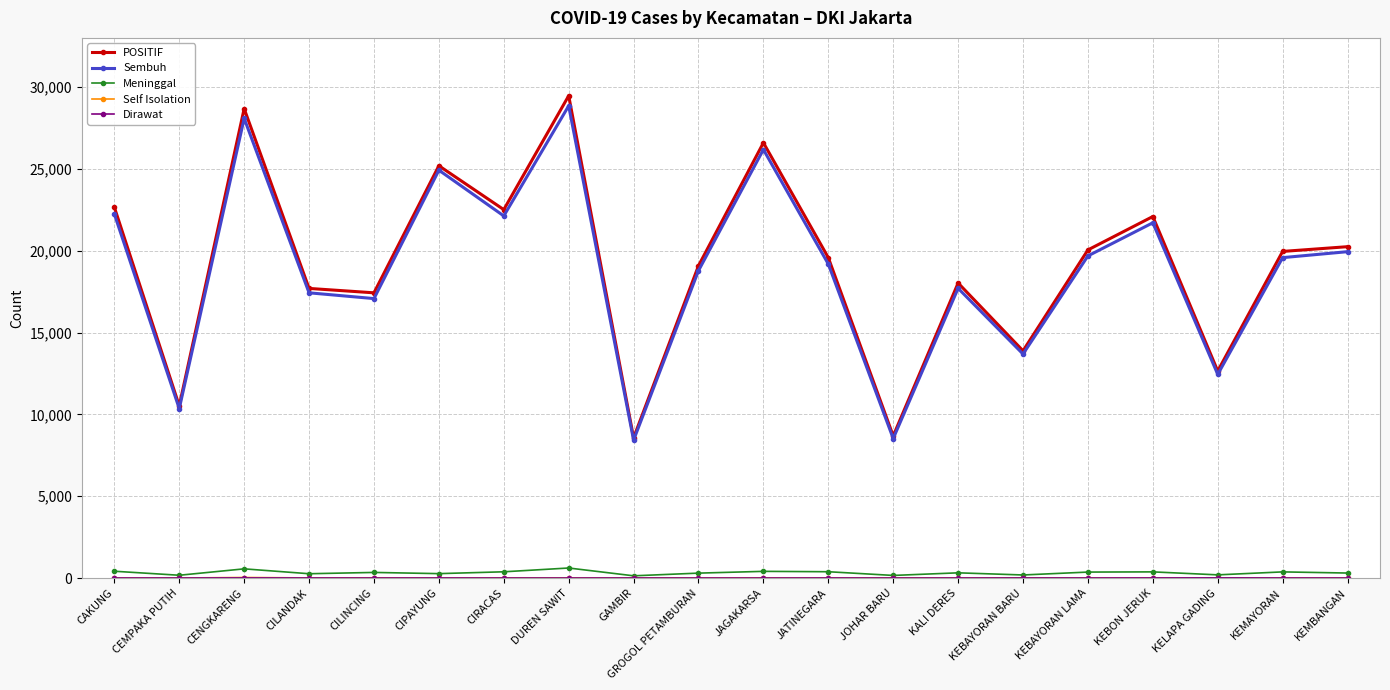

At which category does the chart reach its peak across all series?

DUREN SAWIT